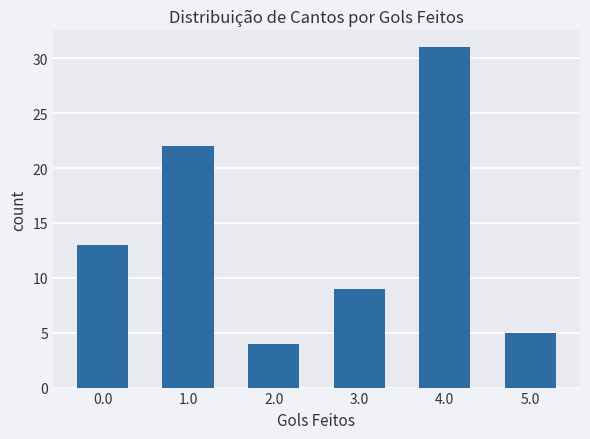

What is the label of the 5th bar from the right?

1.0